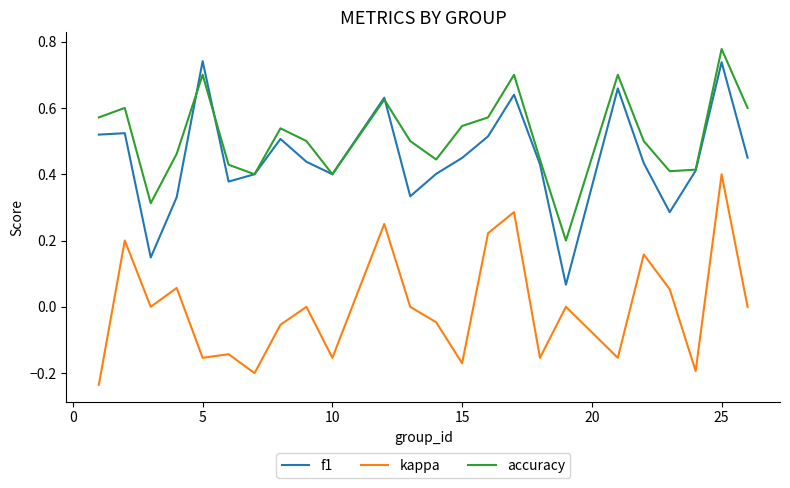

True or false: kappa and f1 intersect in this chart.

False